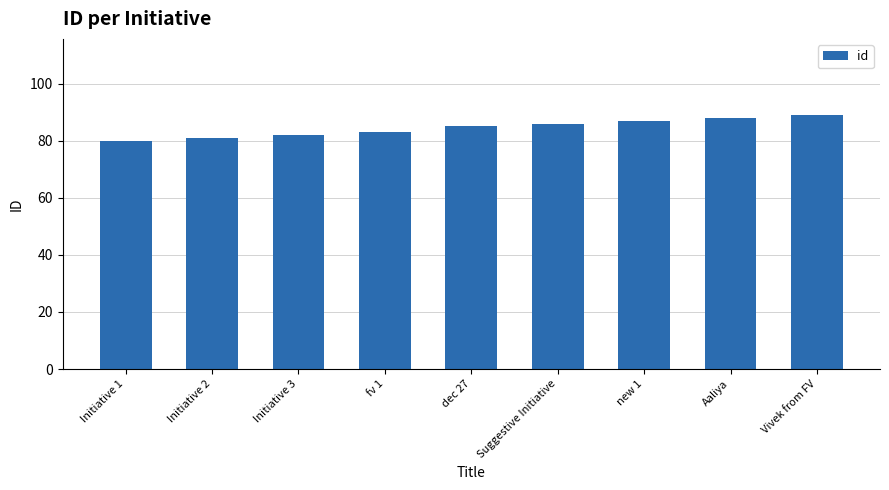

Is it true that the value at Suggestive Initiative is 86?

True